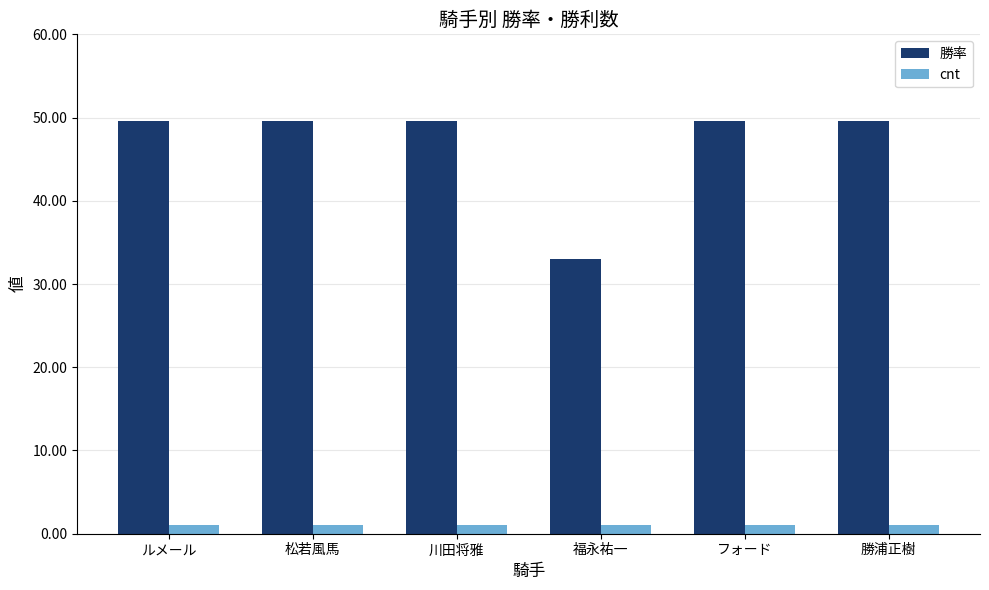

The cnt series shows 1.0 at 勝浦正樹. True or false?

True